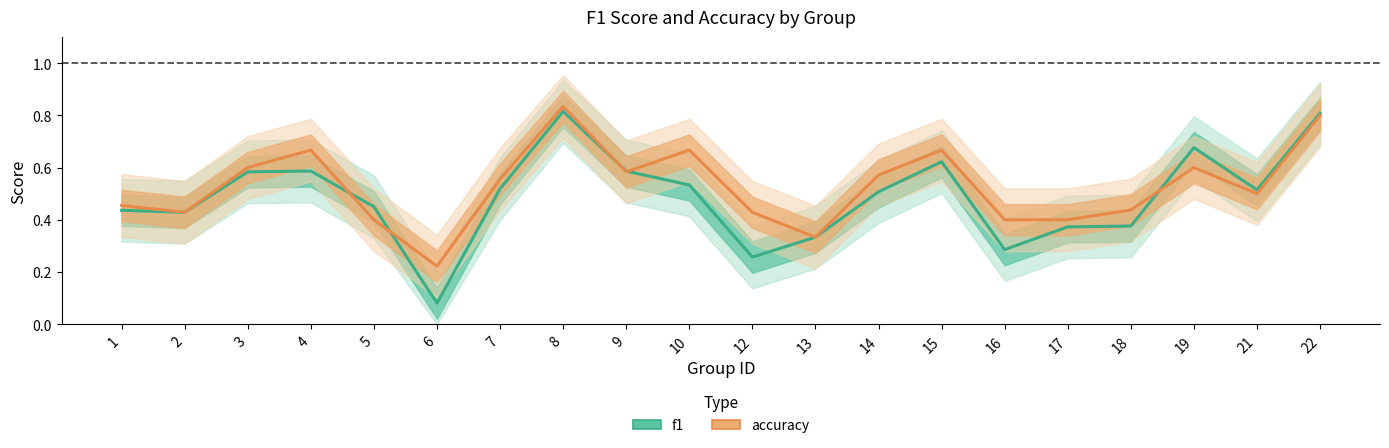

Is the value of accuracy at 16 greater than the value of f1 at 7?

No